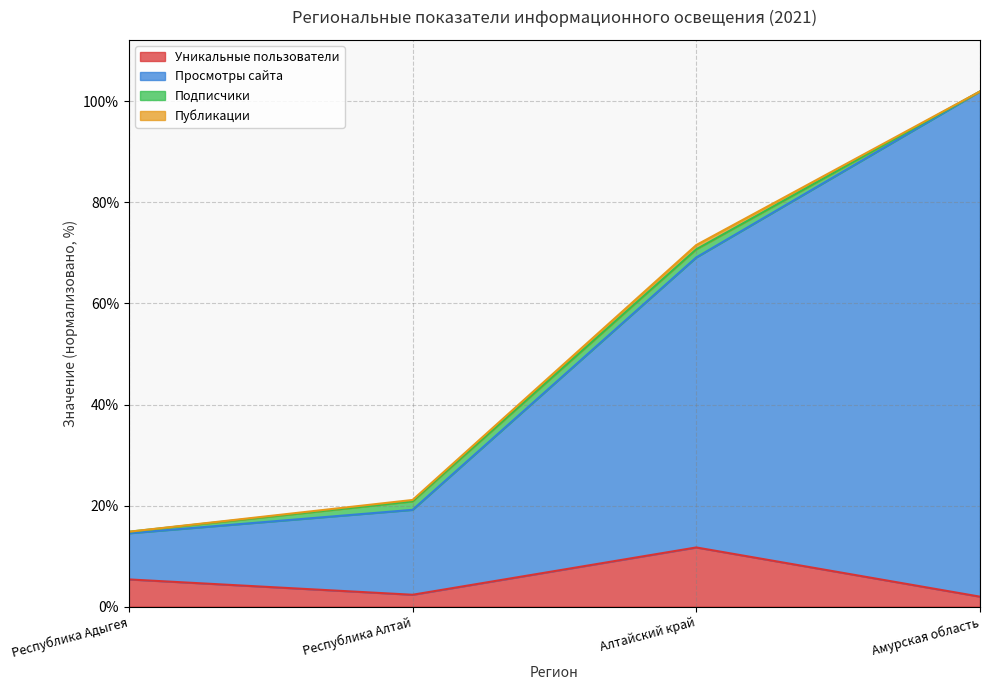

What is the highest value of the Уникальные пользователи series?

11.7